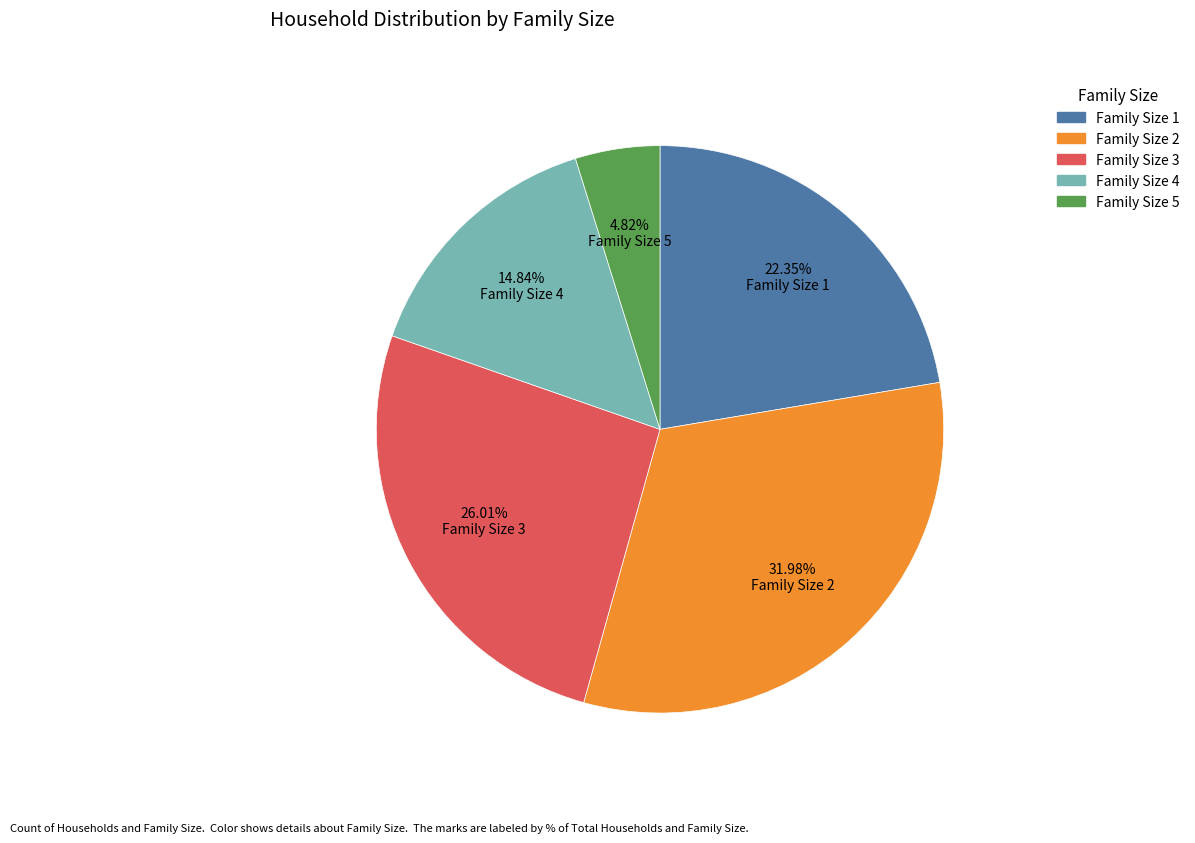

Does any single category account for the majority?

No